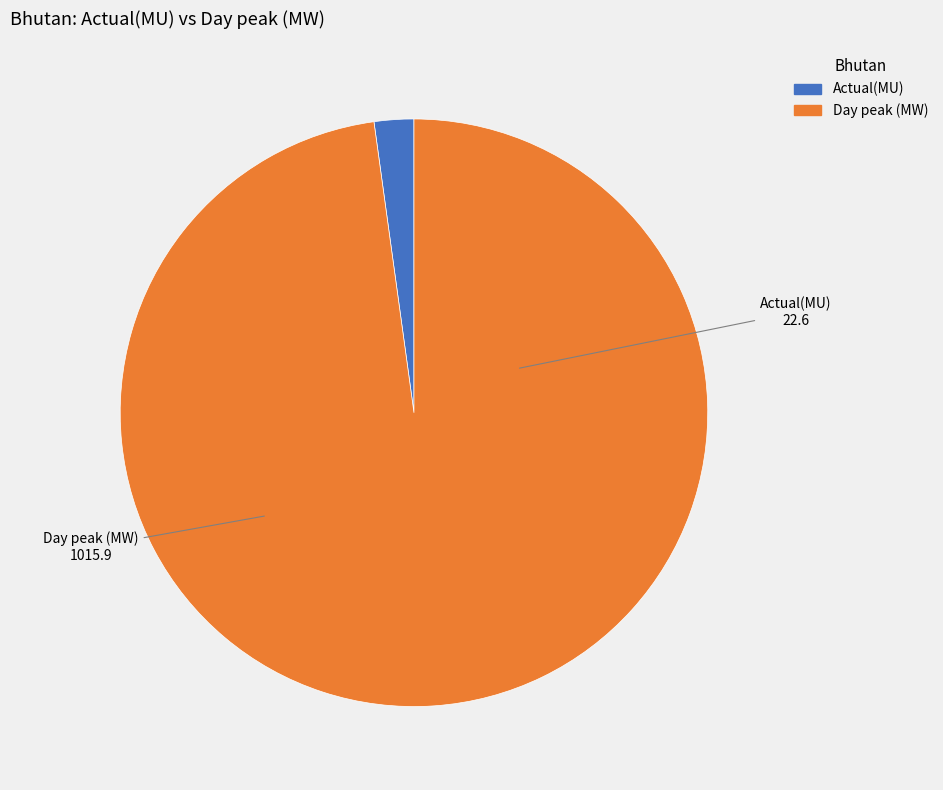

Approximately how many times larger is the value at Day peak (MW) compared to Actual(MU)?

45.0